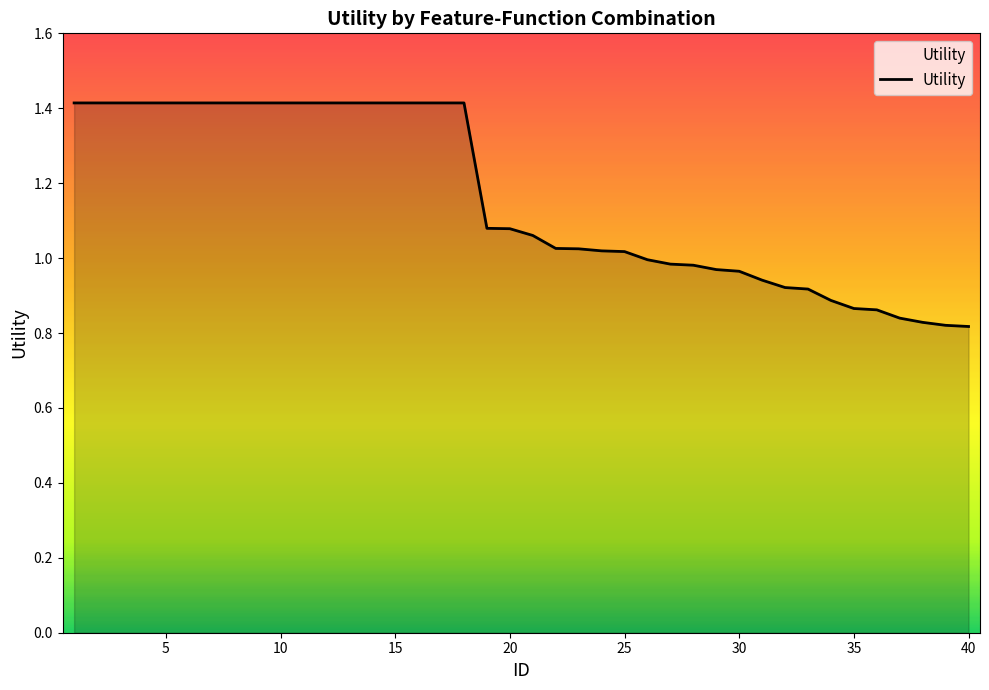

What is the difference between the maximum and minimum values?

0.6